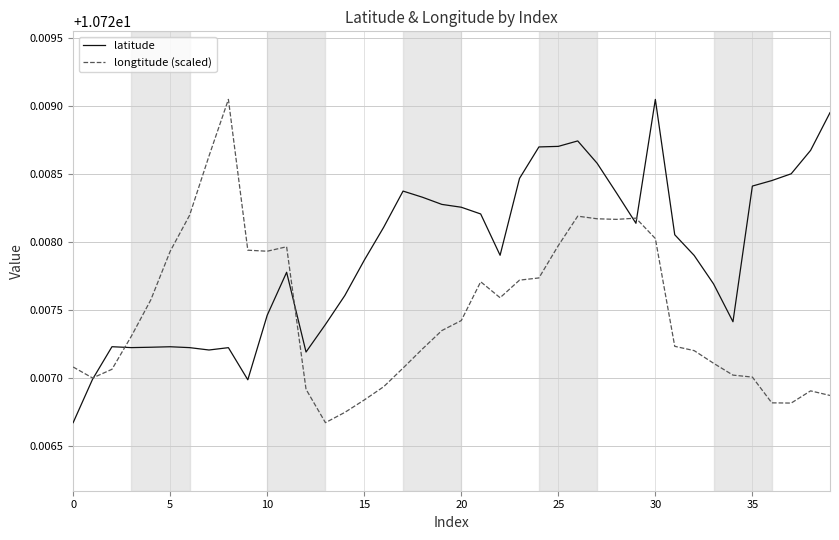

What is the sum of all latitude values?

429.1